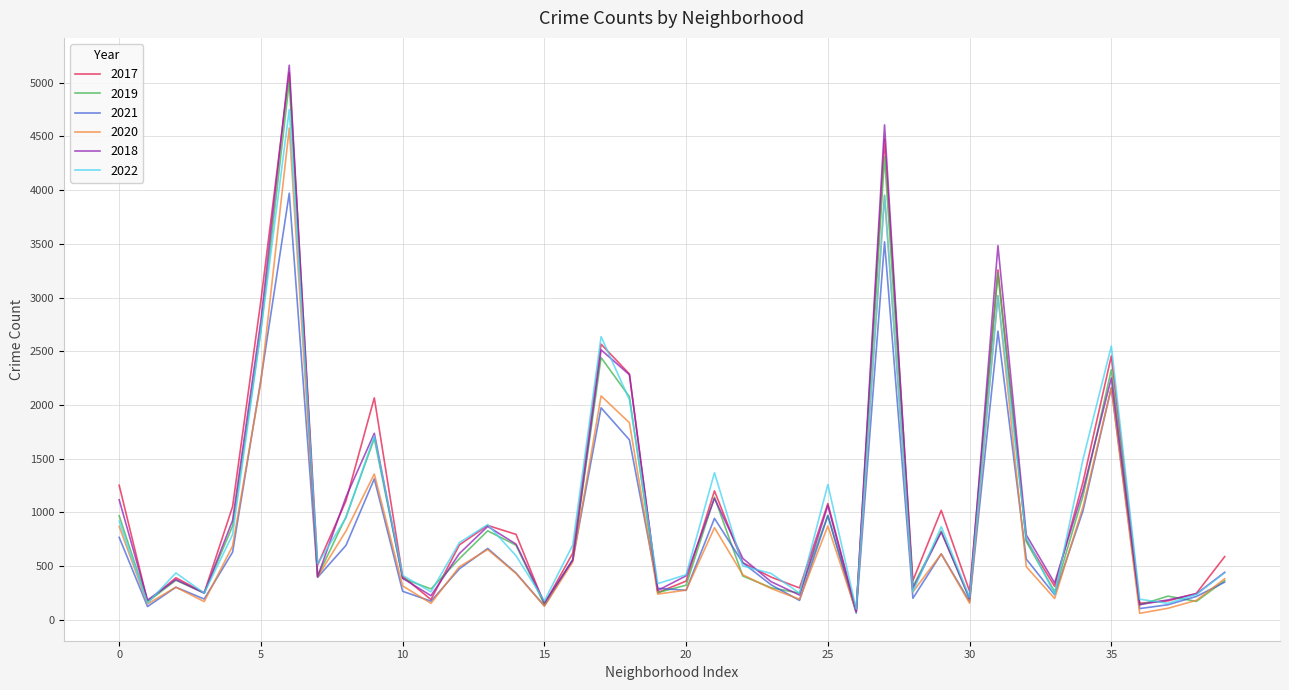

Which series has the widest spread of values?

2018